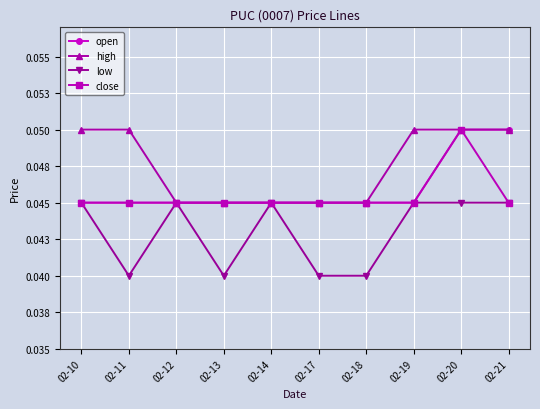

Is this an area chart (filled region under the line)?

No